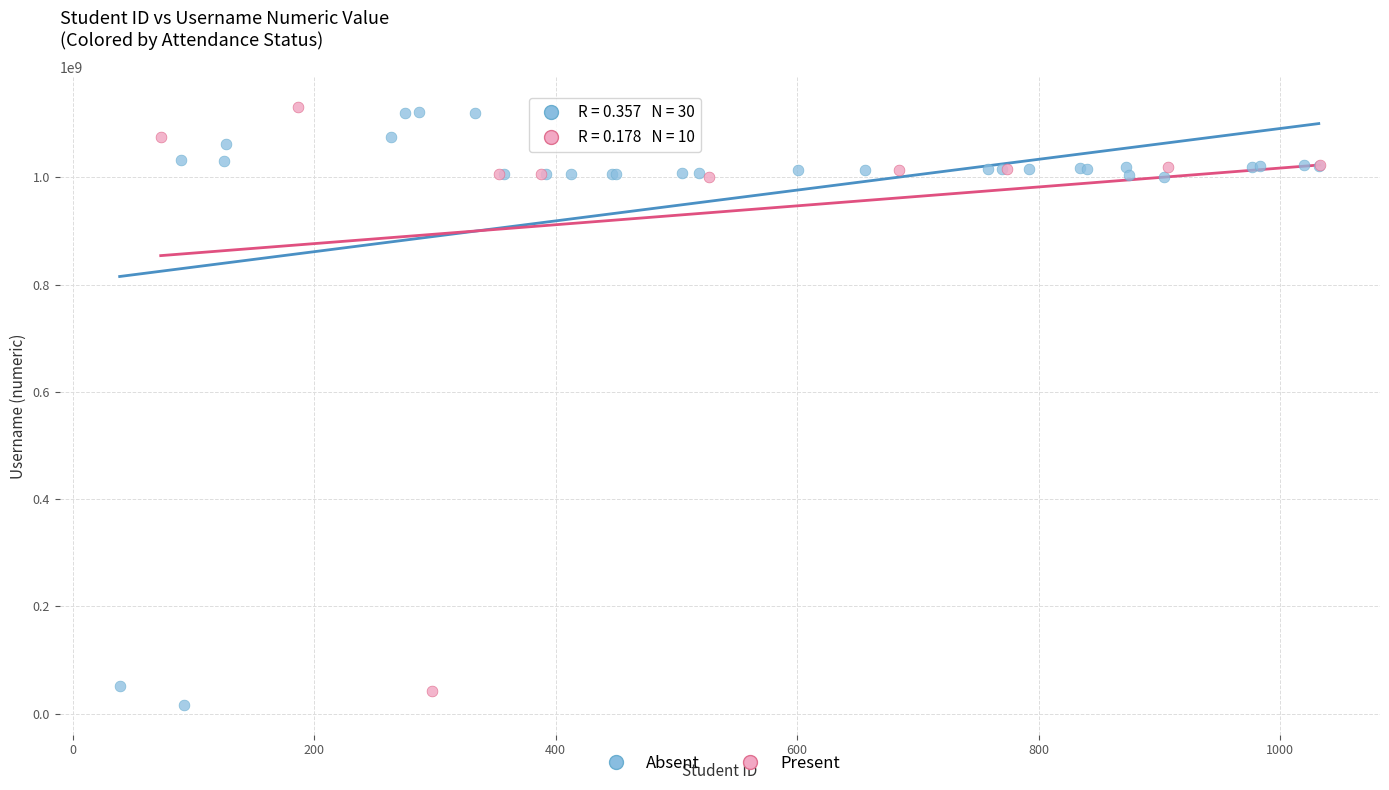

Which series has the largest Y range (max minus min)?

Absent